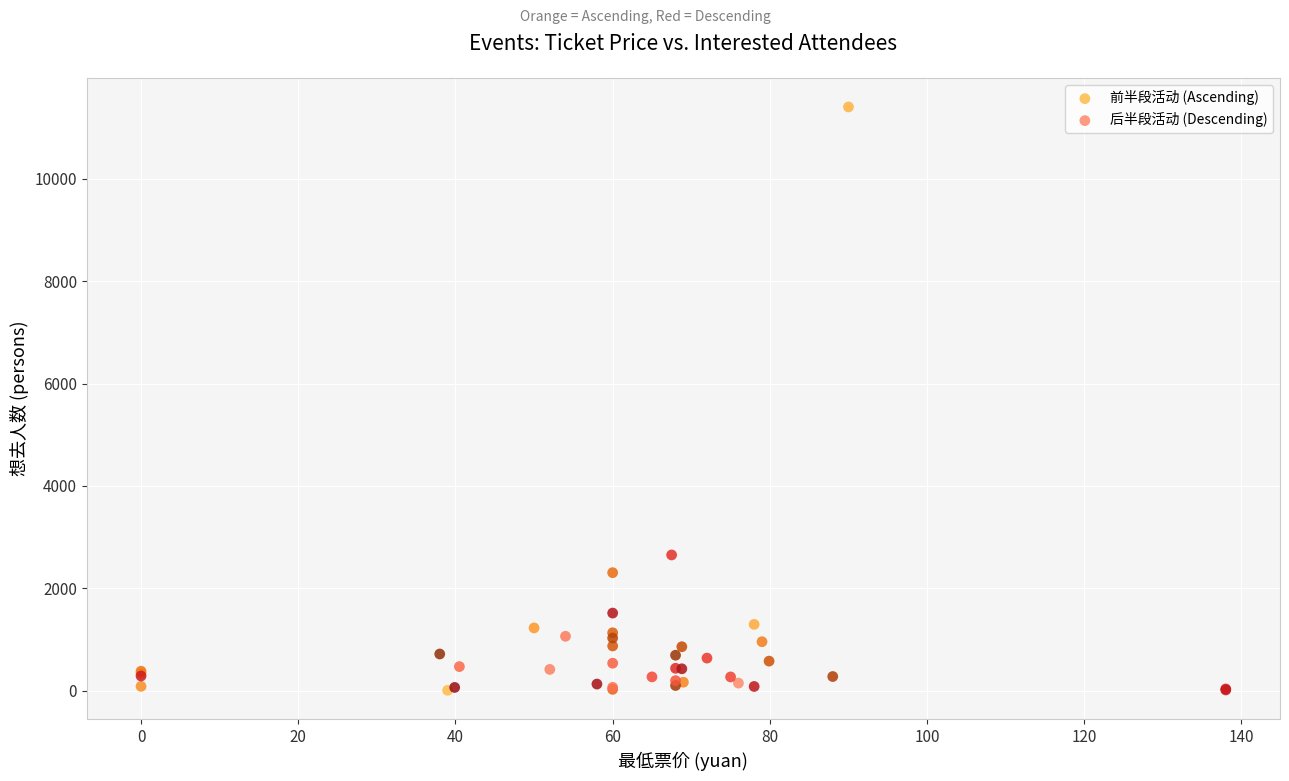

What are all the series names shown in the legend?

前半段活动 (Ascending), 后半段活动 (Descending)